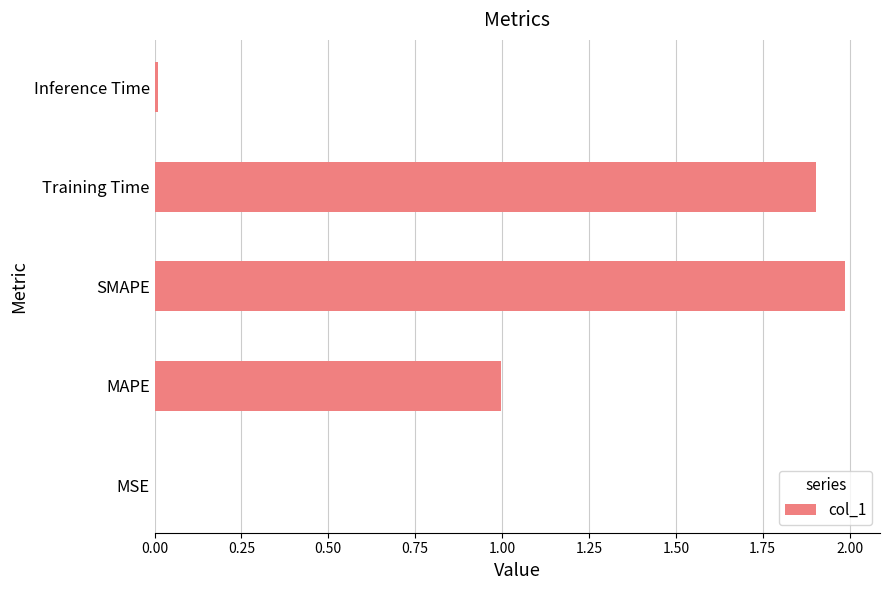

Which has a higher value, Inference Time or MAPE?

MAPE